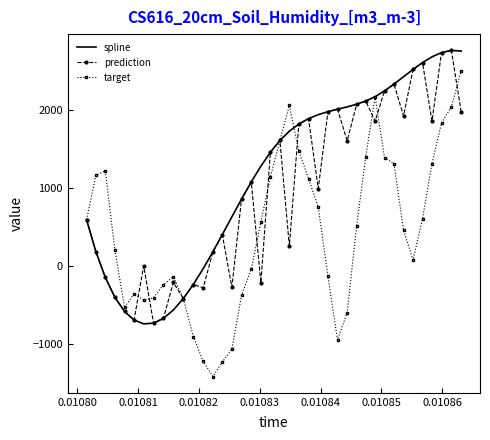

What is the minimum value for target?

-1420.9